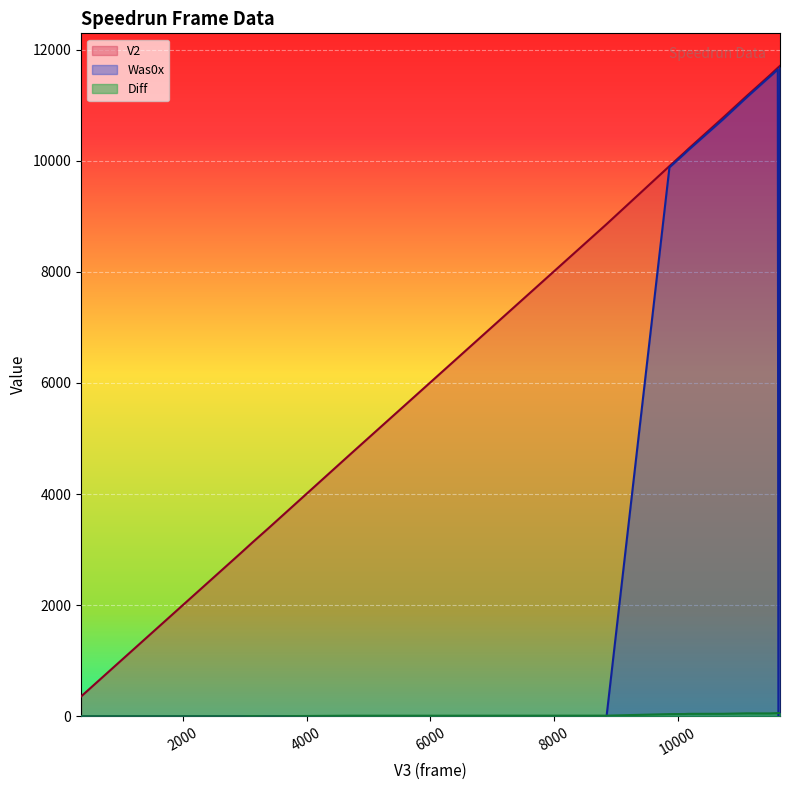

In Was0x, how many points are lower than both neighbors (excluding endpoints)?

1